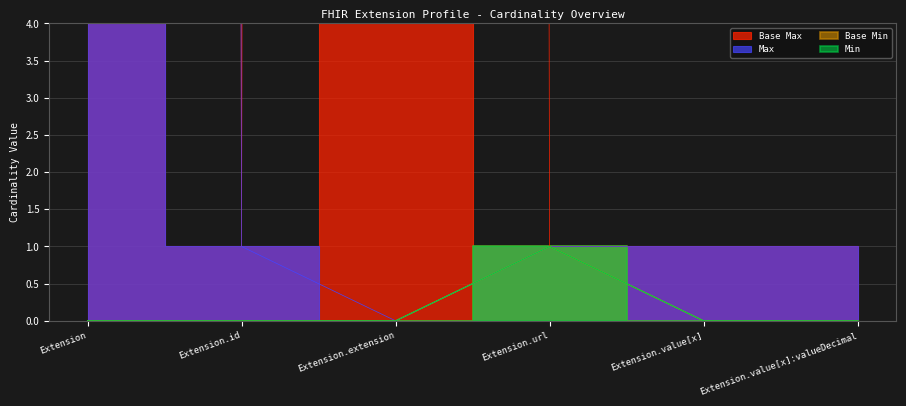

What is the difference between the maximum and minimum values in the Min series?

1